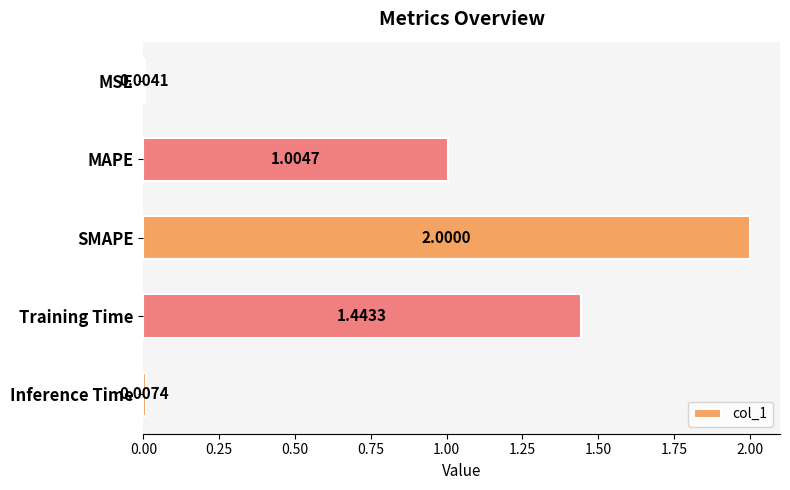

What is the sum of the values at SMAPE and Inference Time?

2.0